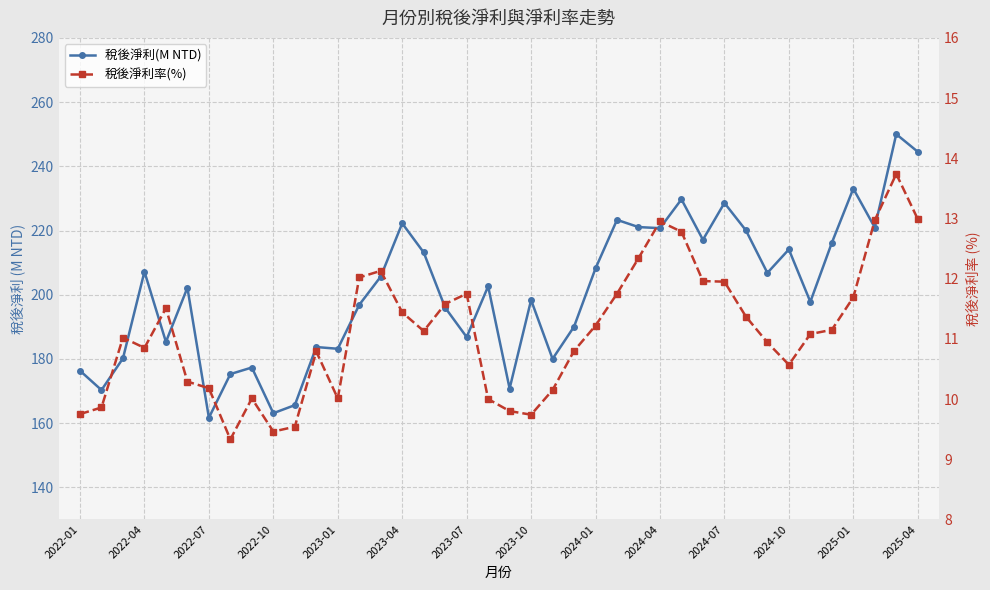

What is the minimum value shown in the chart?

9.3